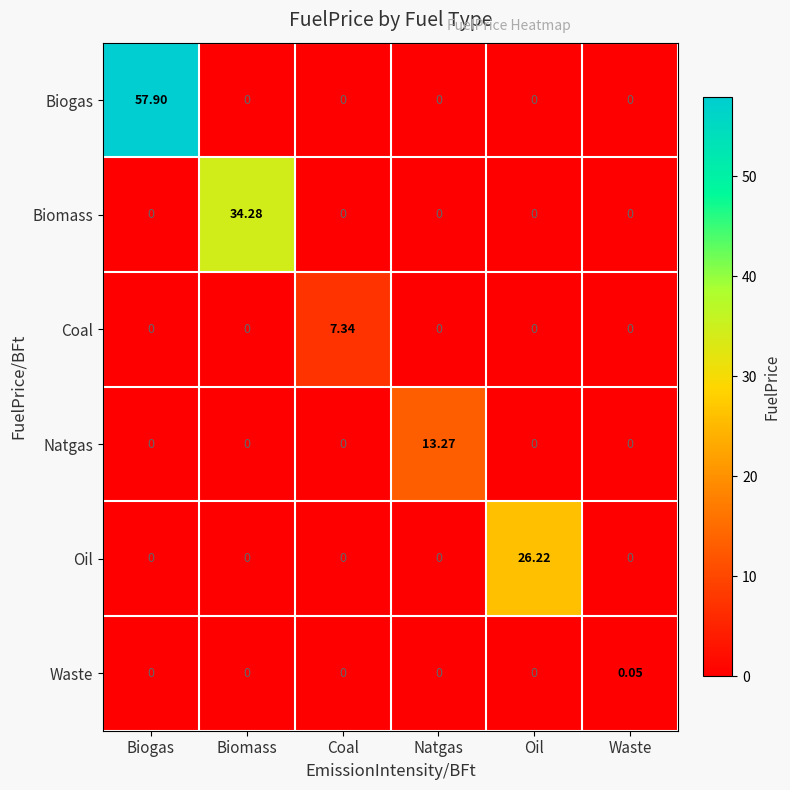

How many data points does each series have?

6